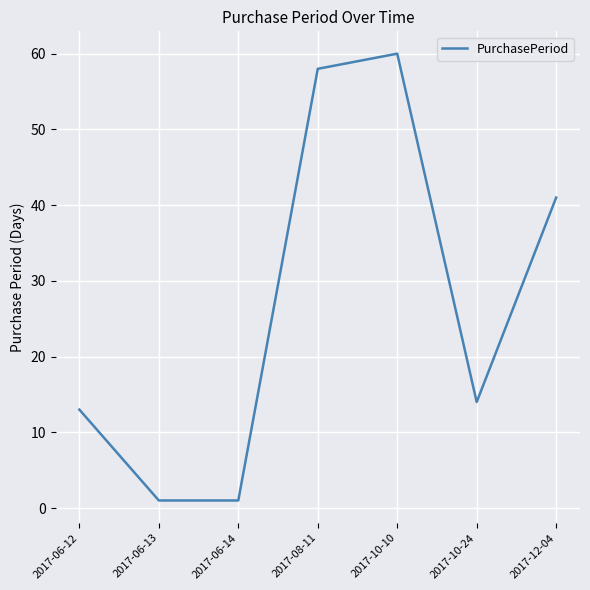

Reading left to right, transcribe all the data shown in this chart.

2017-06-12=13	2017-06-13=1	2017-06-14=1	2017-08-11=58	2017-10-10=60	2017-10-24=14	2017-12-04=41